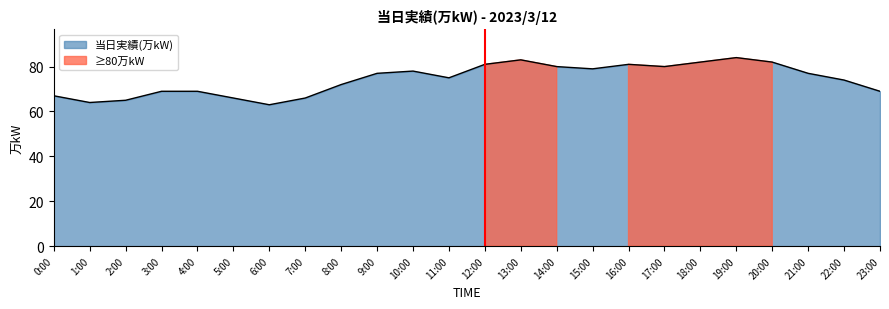

What is the difference between the second highest and minimum values?

20